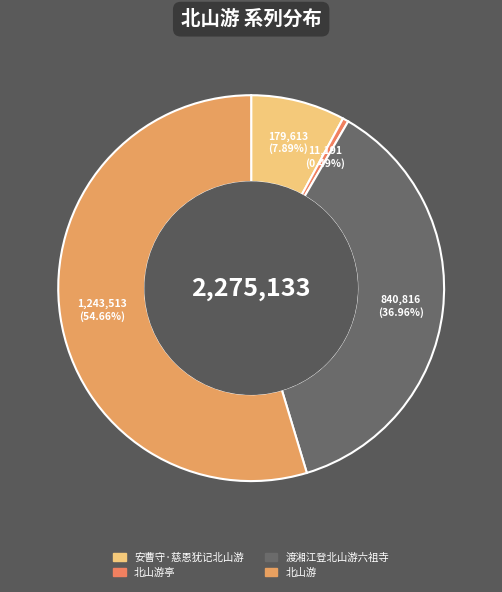

How many segments does this pie chart have?

4